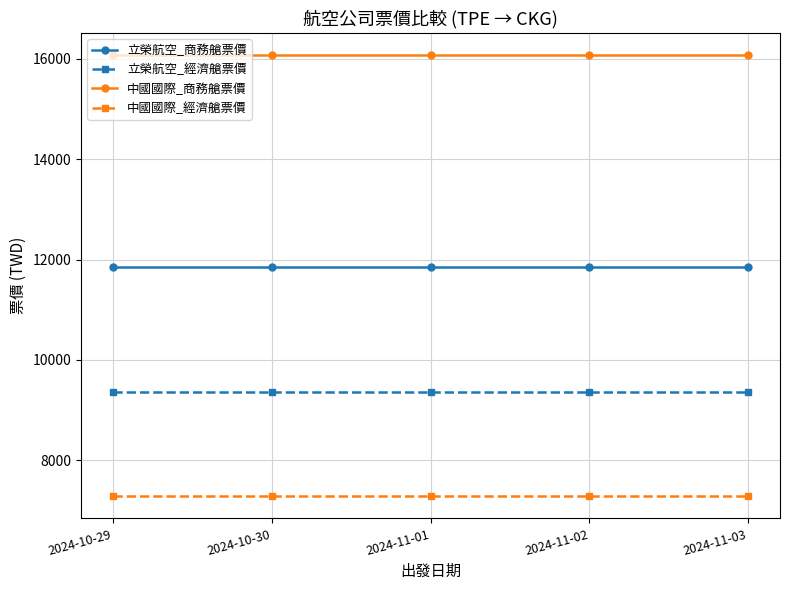

Reading right to left, what are all the values shown in this chart?

立榮航空_商務艙票價: 11860	11860	11860	11860	11860
立榮航空_經濟艙票價: 9360	9360	9360	9360	9360
中國國際_商務艙票價: 16080	16080	16080	16080	16080
中國國際_經濟艙票價: 7280	7280	7280	7280	7280